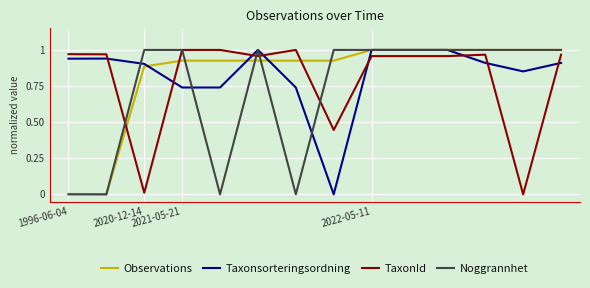

How many times do Noggrannhet and TaxonId cross each other?

5